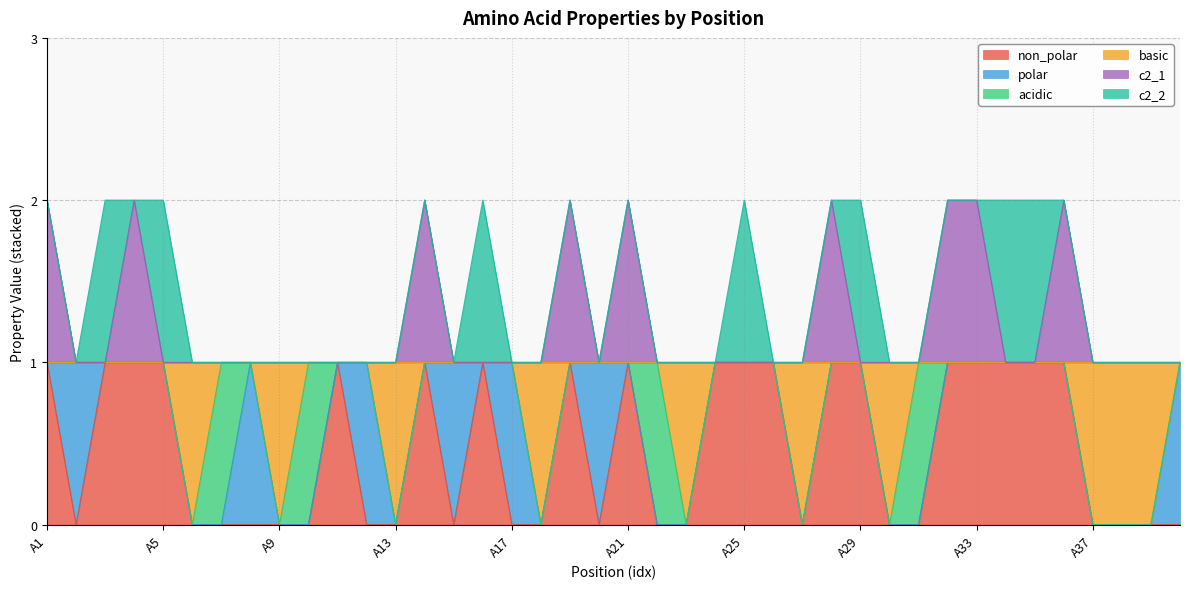

What is the difference between the maximum and minimum values in the basic series?

1